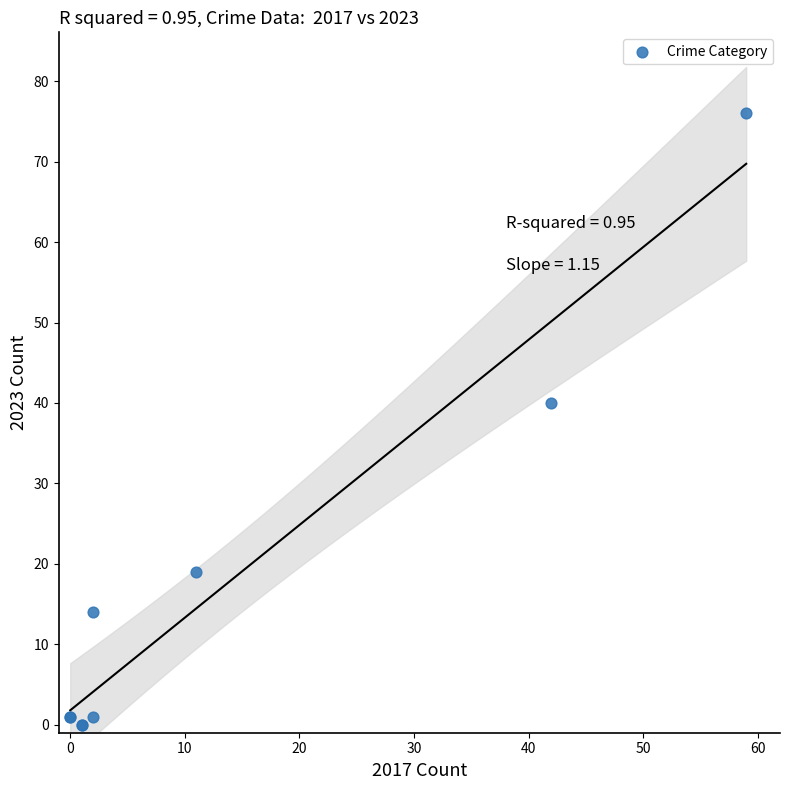

What Y value in the scatter plot is closest to 38?

40